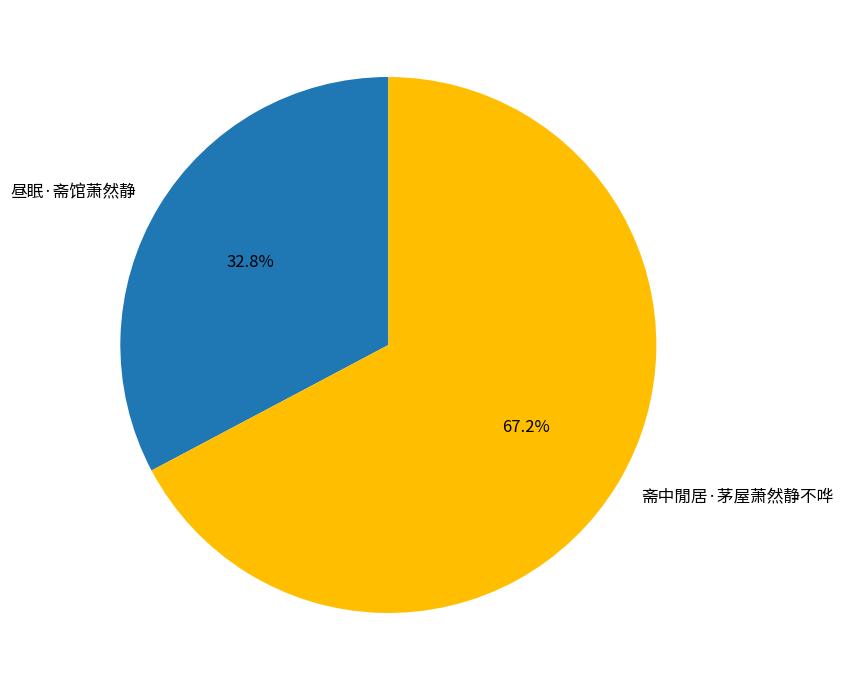

What is the total percentage of 昼眠·斋馆萧然静 and 斋中閒居·茅屋萧然静不哗?

100.0%